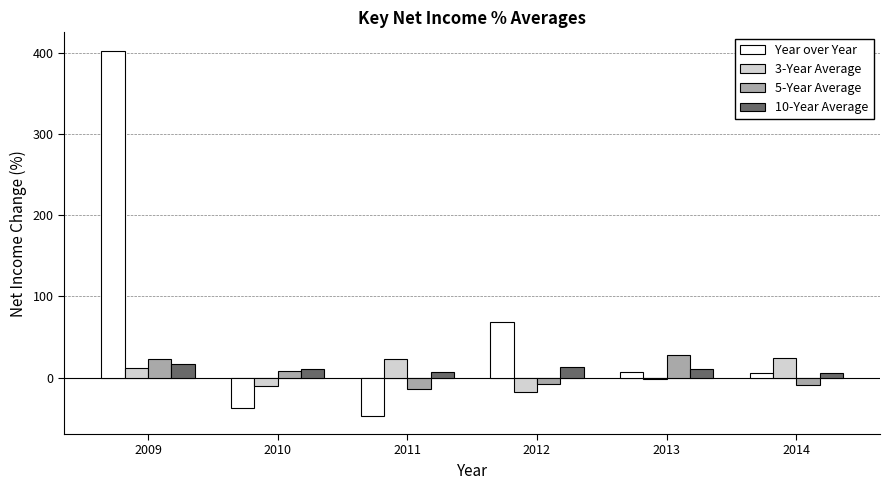

Is the value of 10-Year Average at 2009 greater than the value of Year over Year at 2012?

No